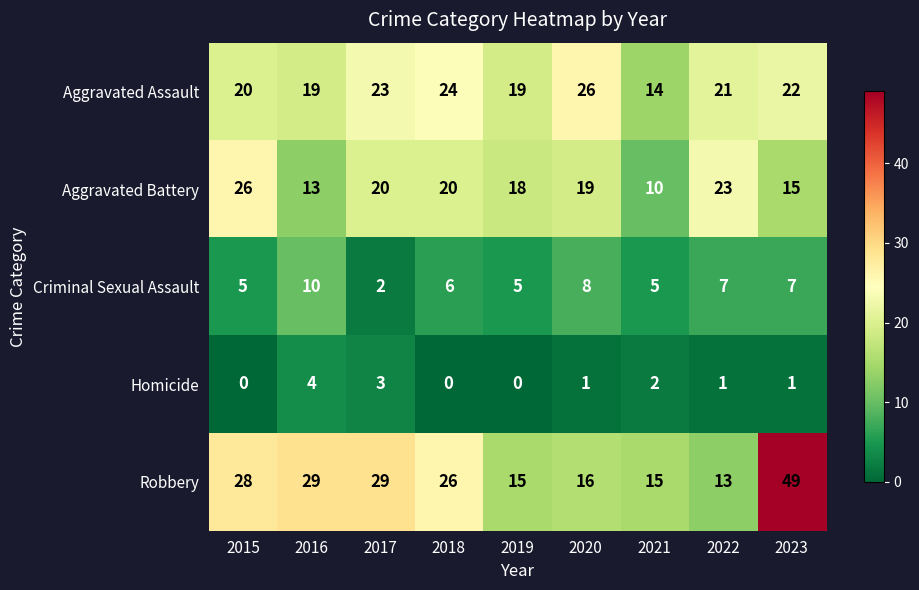

How many categories are shown in the chart?

9